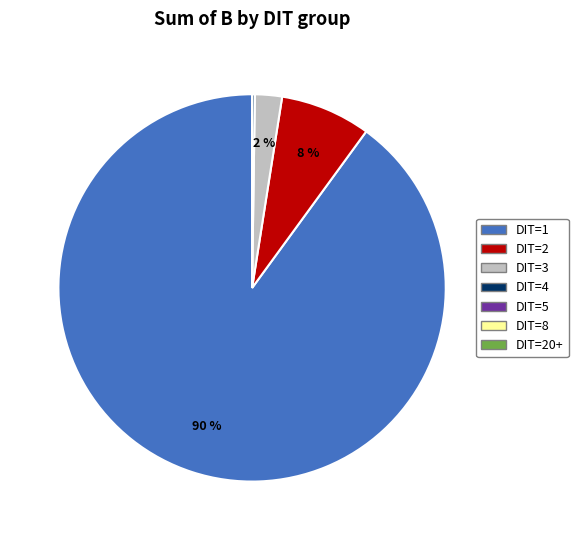

Does any single category account for the majority?

Yes